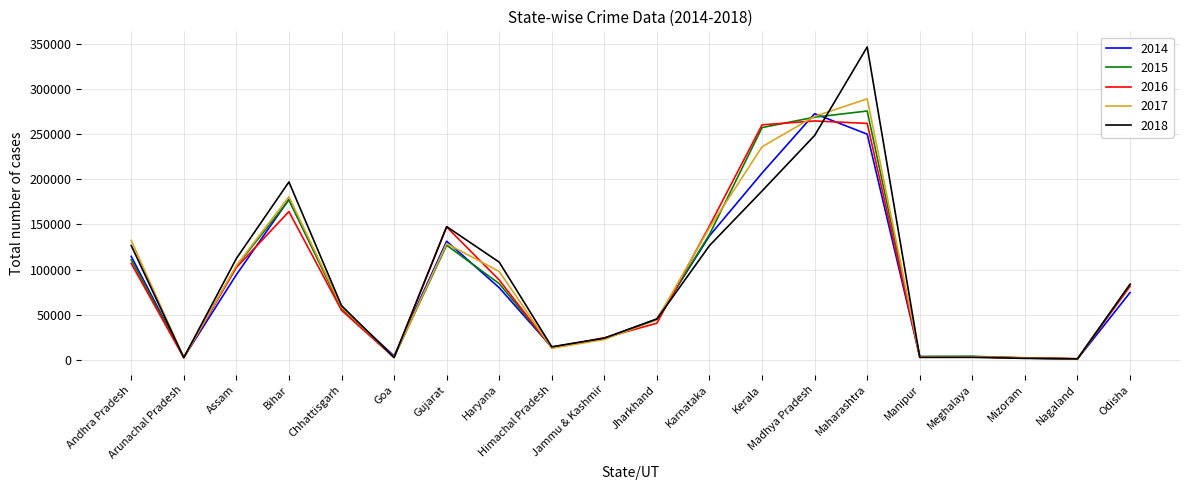

Count the number of categories in the chart.

20